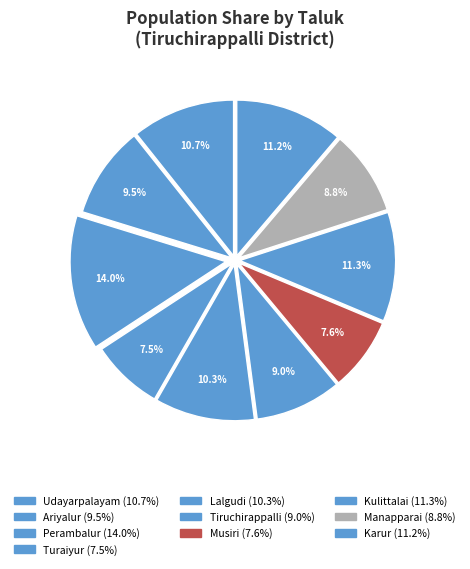

How many slices are in this pie chart?

10